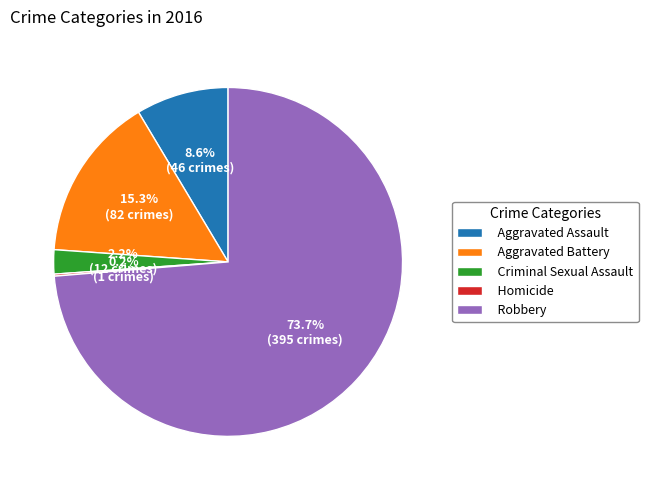

Is it true that Robbery is 74% of the pie?

True